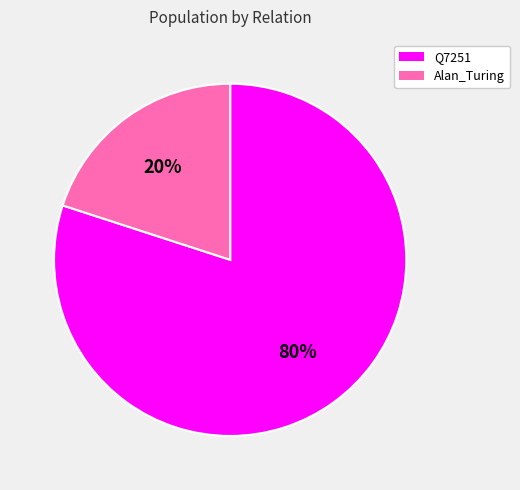

To the nearest percent, what portion does Q7251 represent?

80%